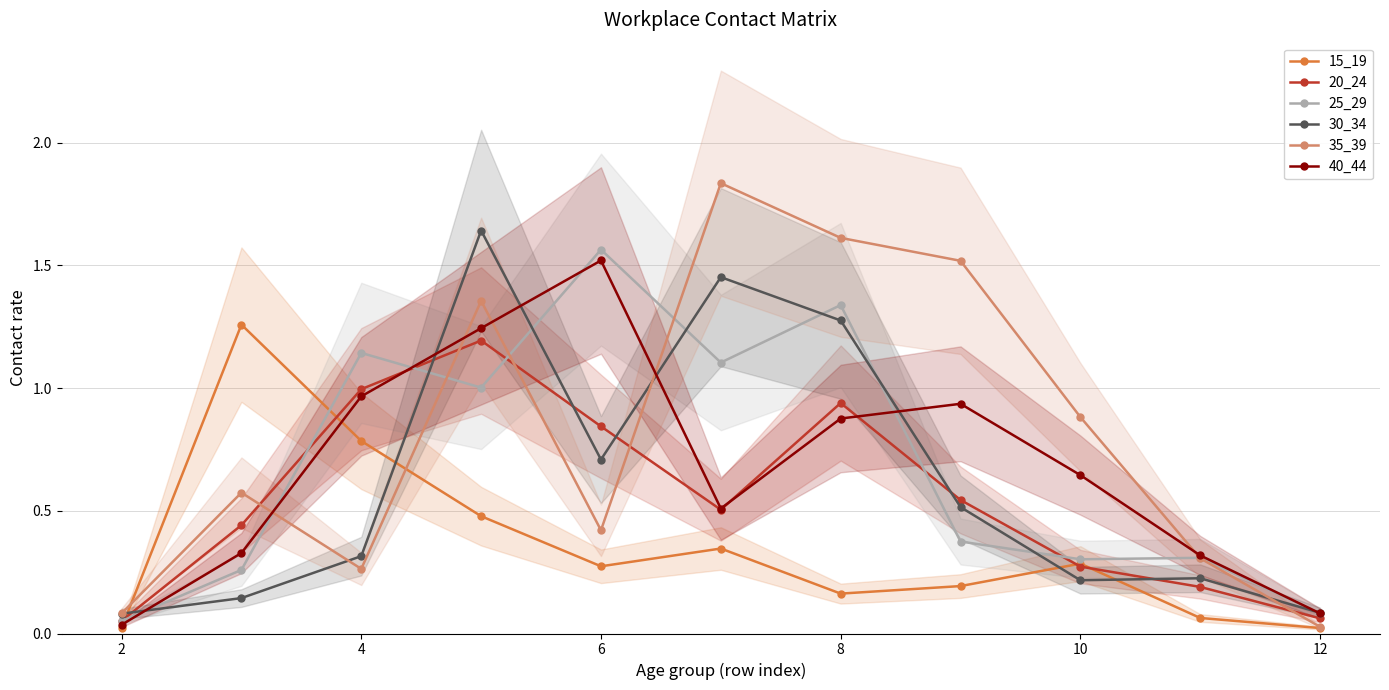

How many interior local valleys does the 35_39 series have?

2